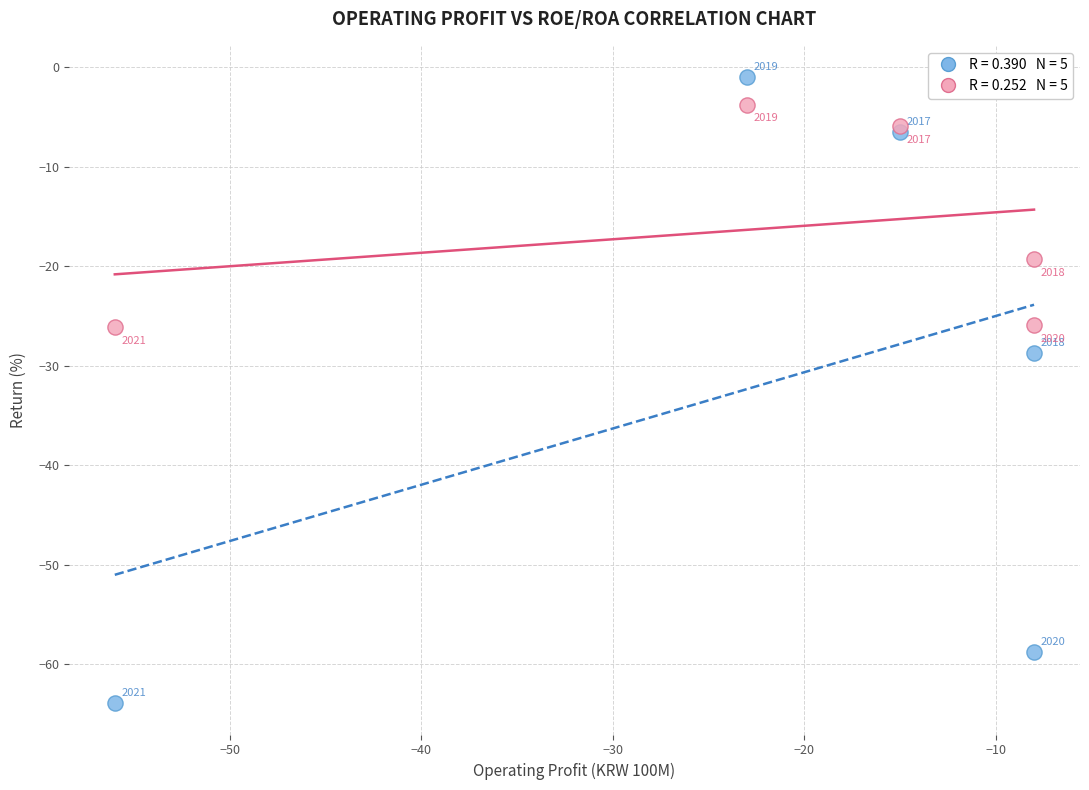

Across all series, what Y value is closest to -32?

-28.7